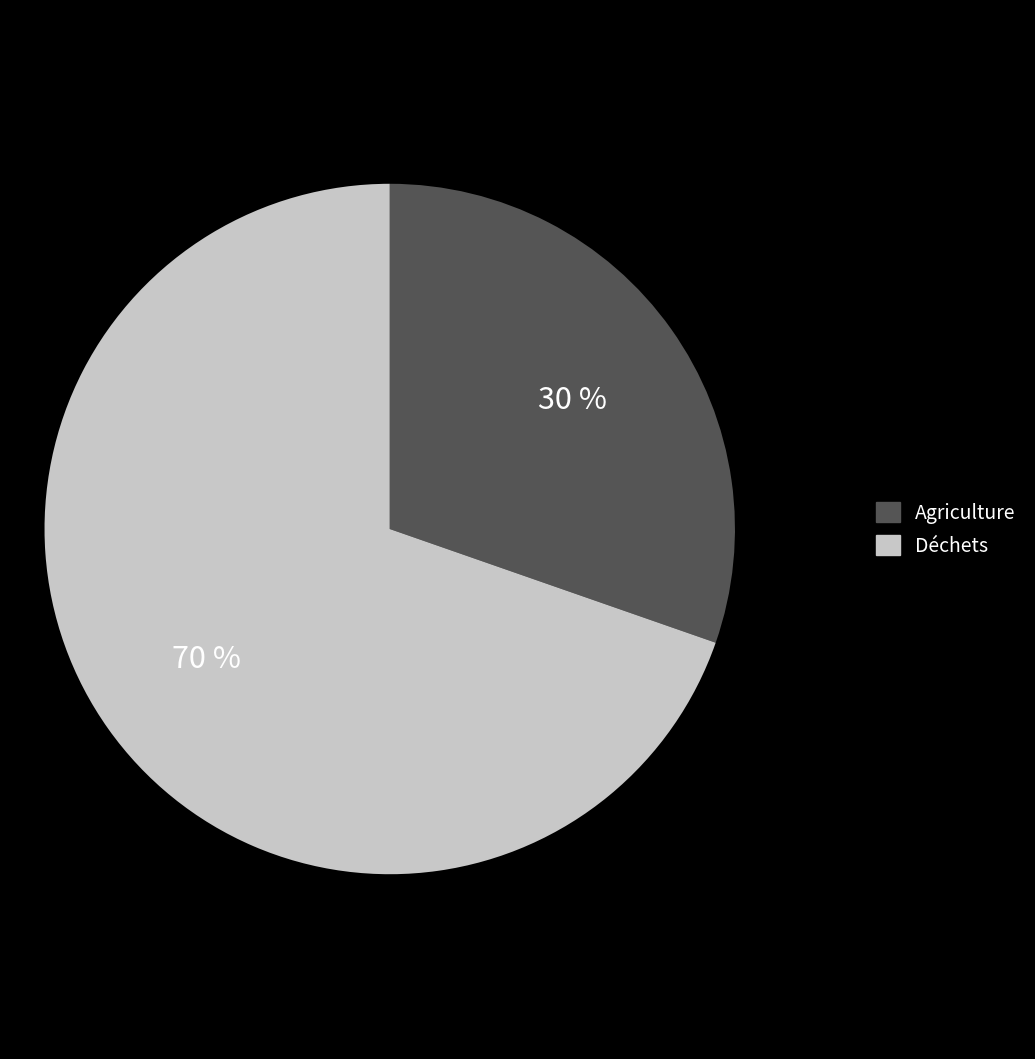

To the nearest percent, what percentage of the pie is Agriculture?

30%